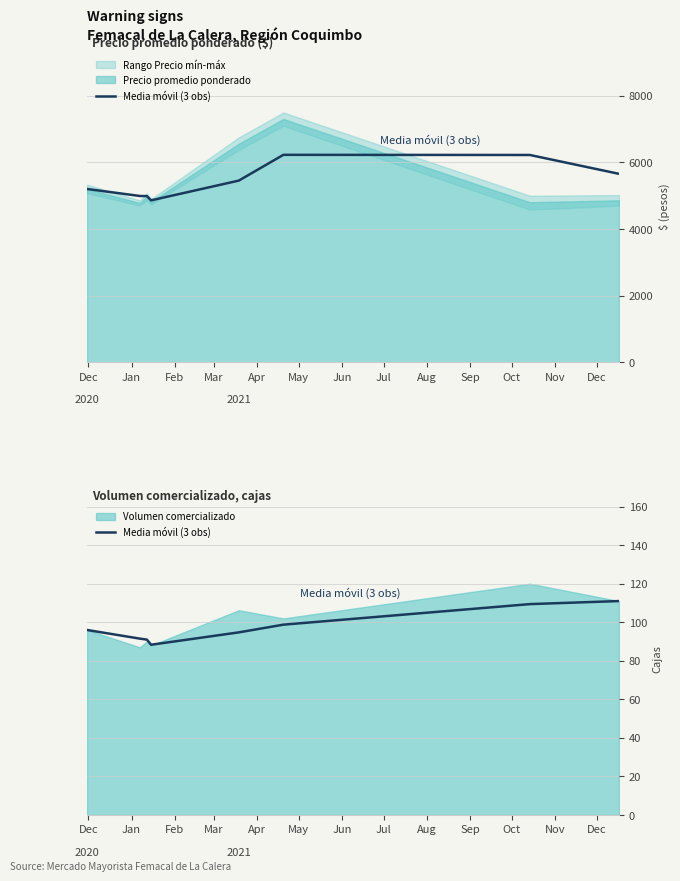

What is the average value?

97.6